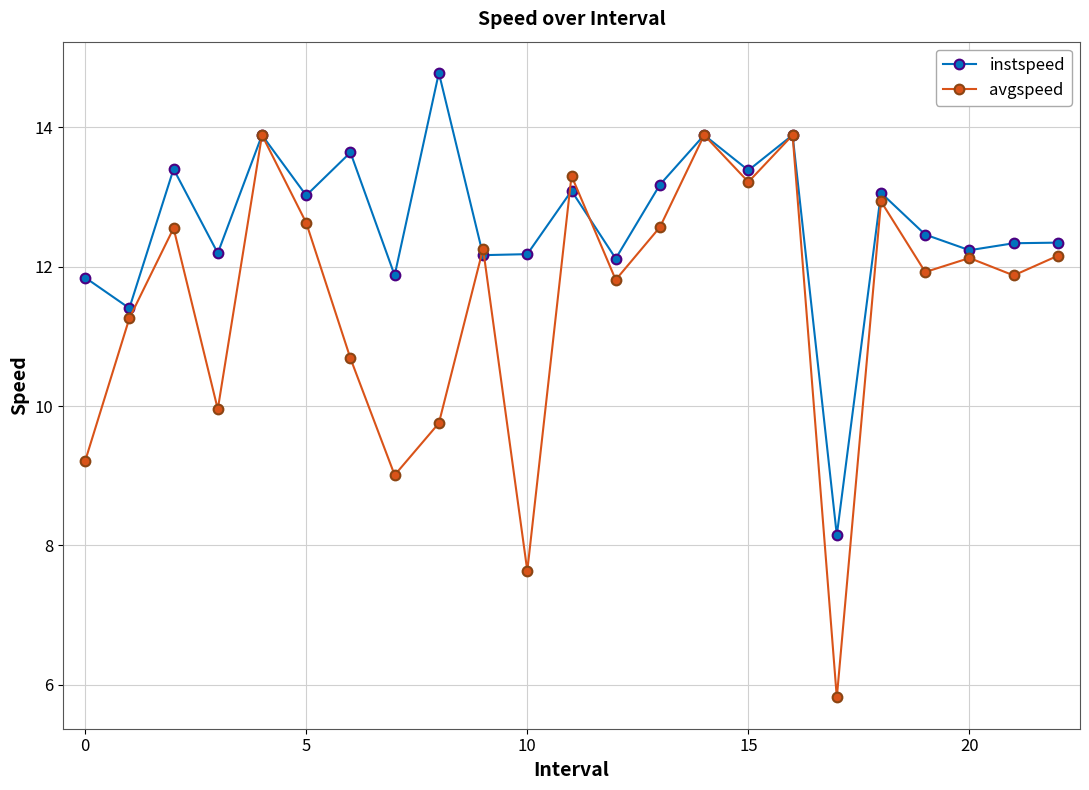

True or false: avgspeed and instspeed cross at least once.

True